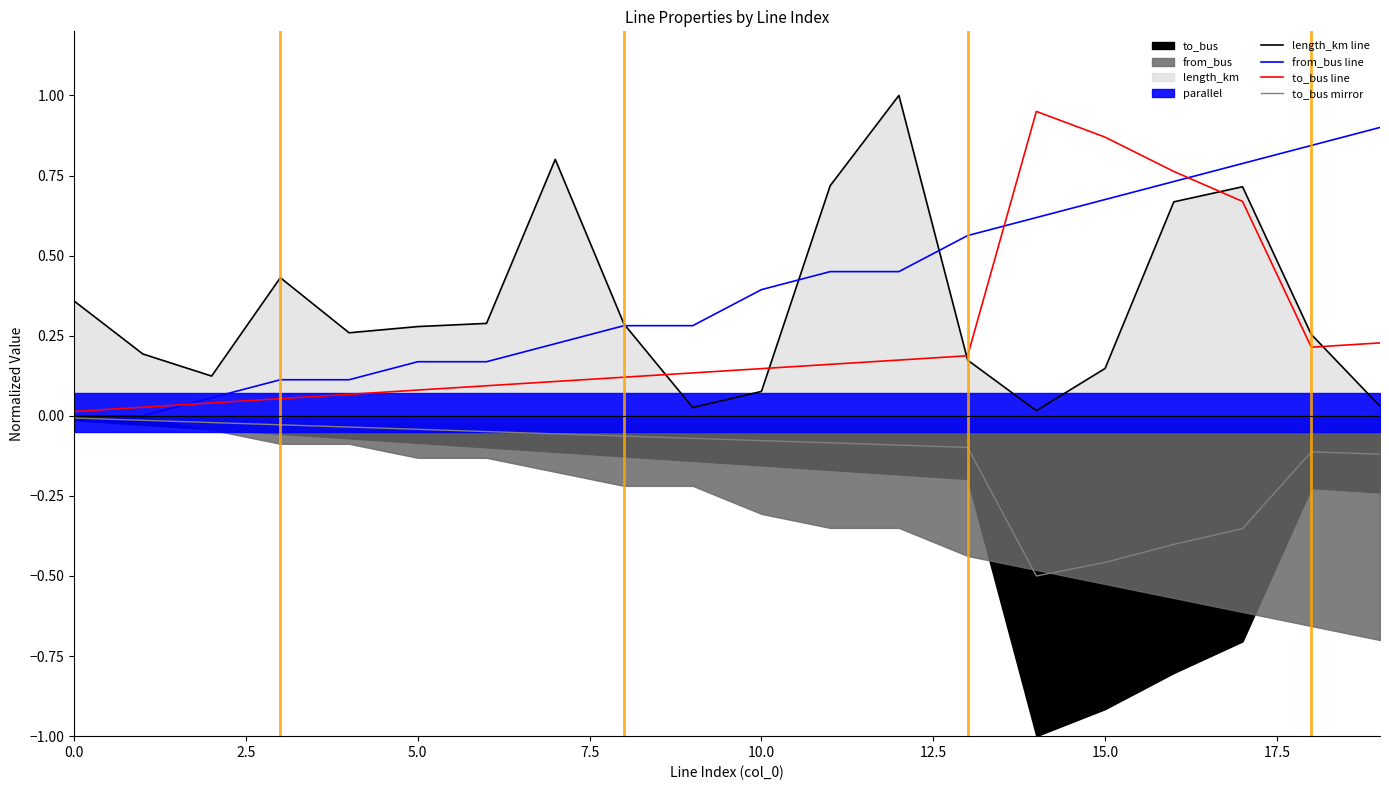

True or false: to_bus line has a value of 0.2 at 10.

False